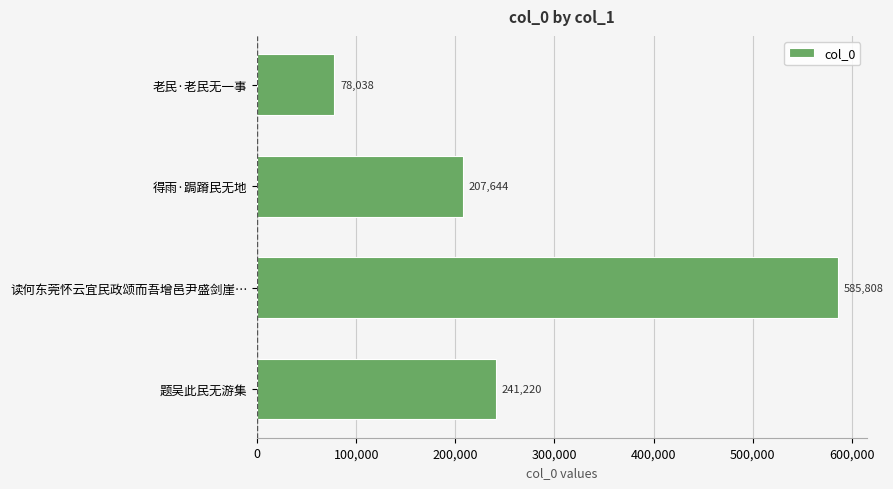

Does the chart contain stacked bars?

No